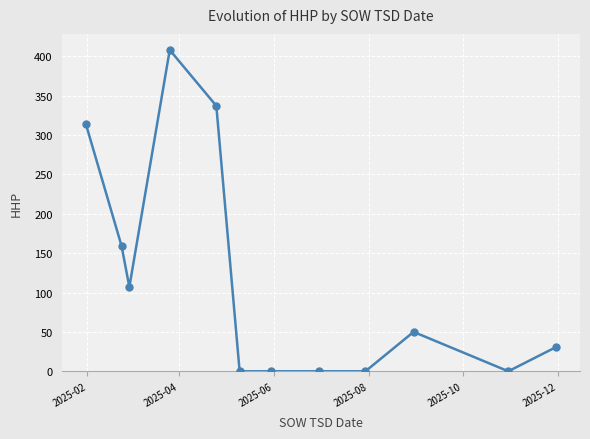

What is the difference between the maximum and second lowest values?

408